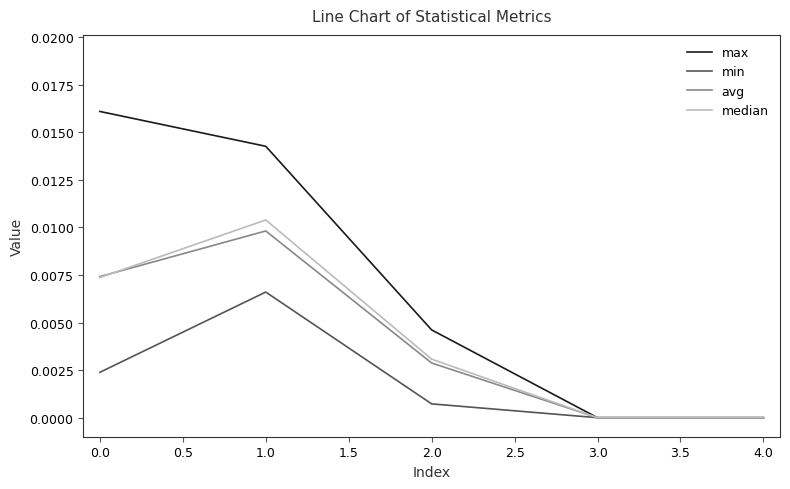

What position from the left is 3.0?

4